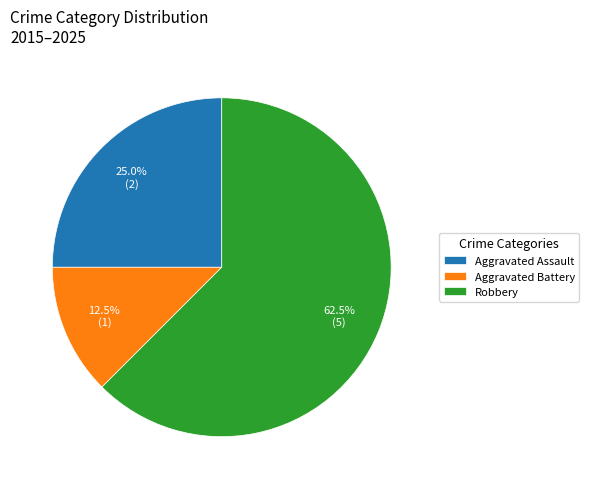

Does any single category account for the majority?

Yes